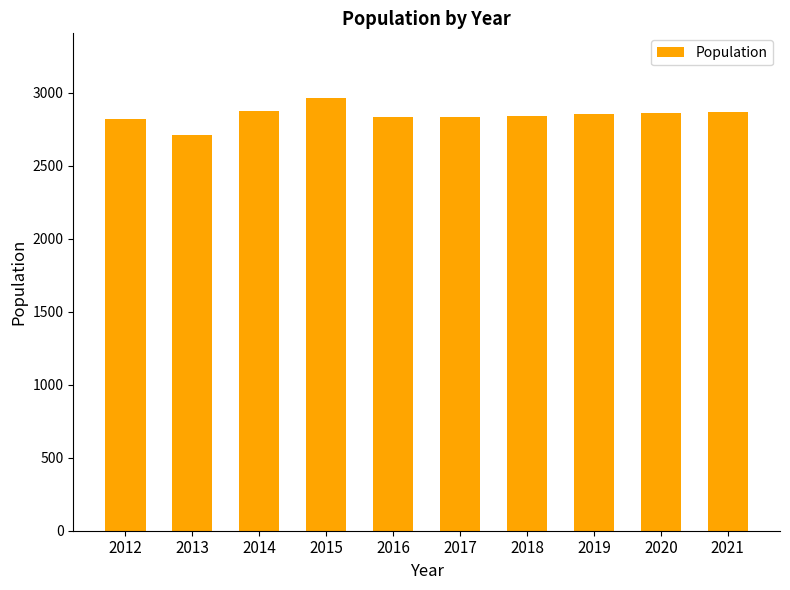

Read the value at 2019, to the nearest 5.

2850